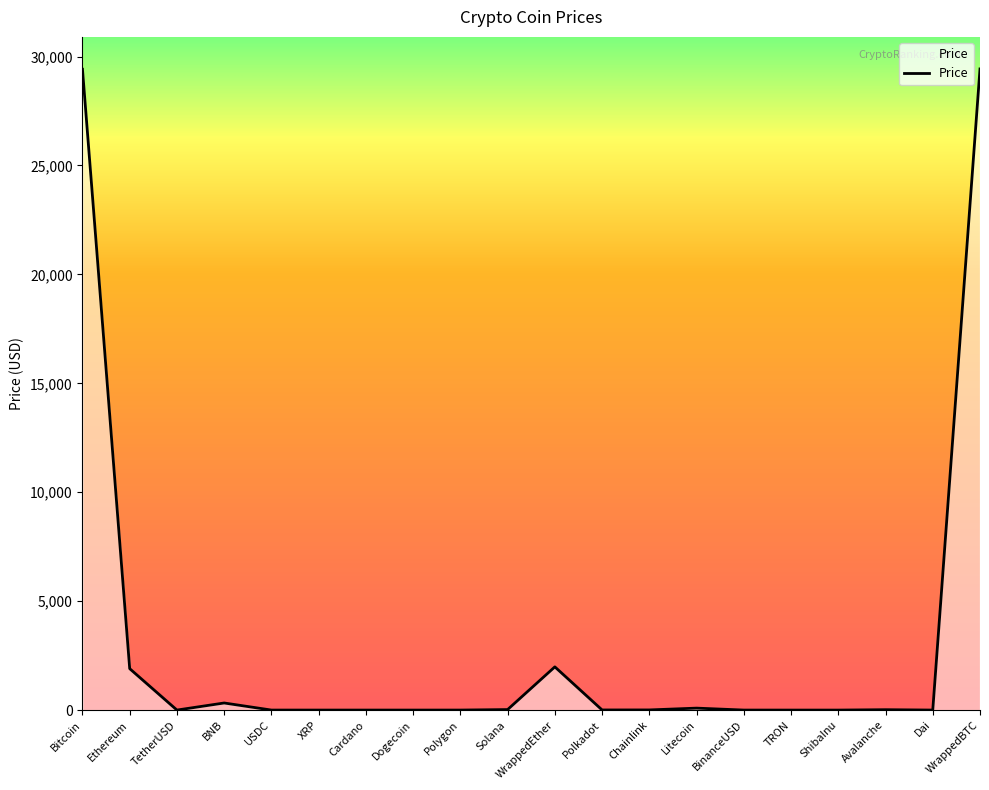

The chart shows a value of 3116.7 at WrappedEther. True or false?

False